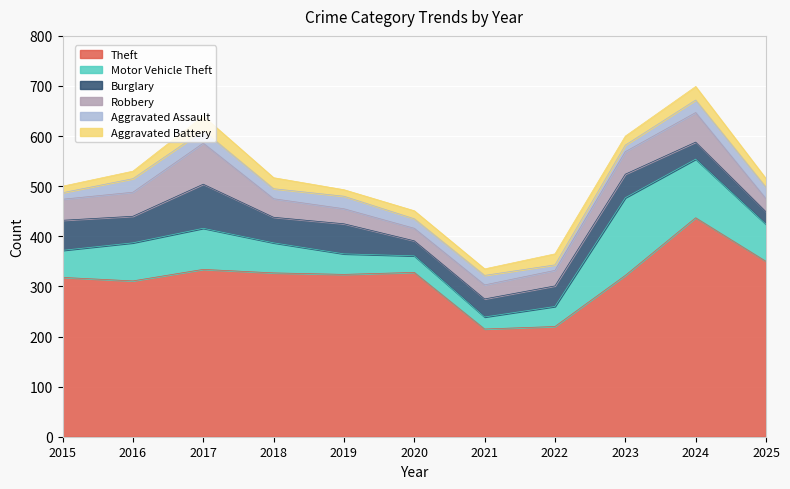

What is the difference between the Burglary values at 2023 and 2020?

17